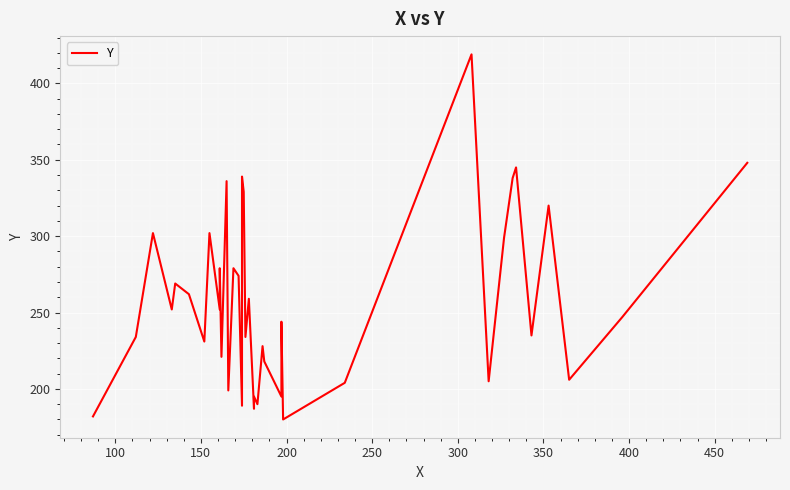

How many lines are shown in the chart?

1